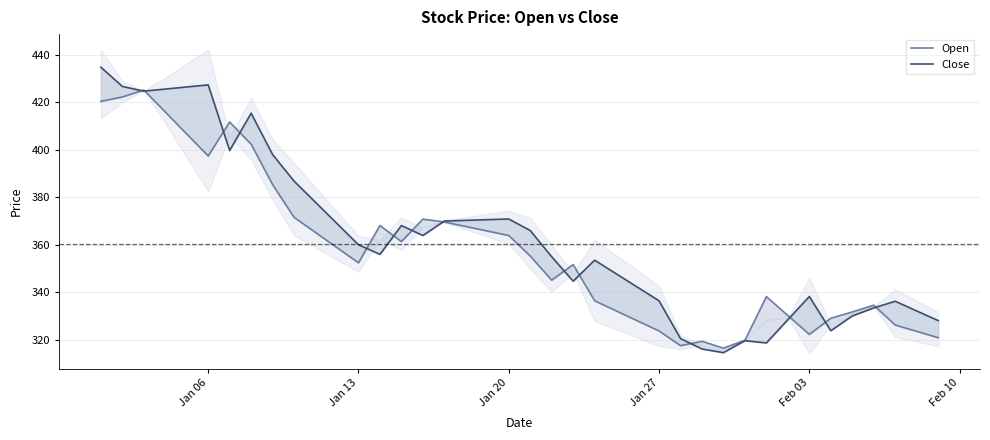

Which series has the widest spread of values?

Close